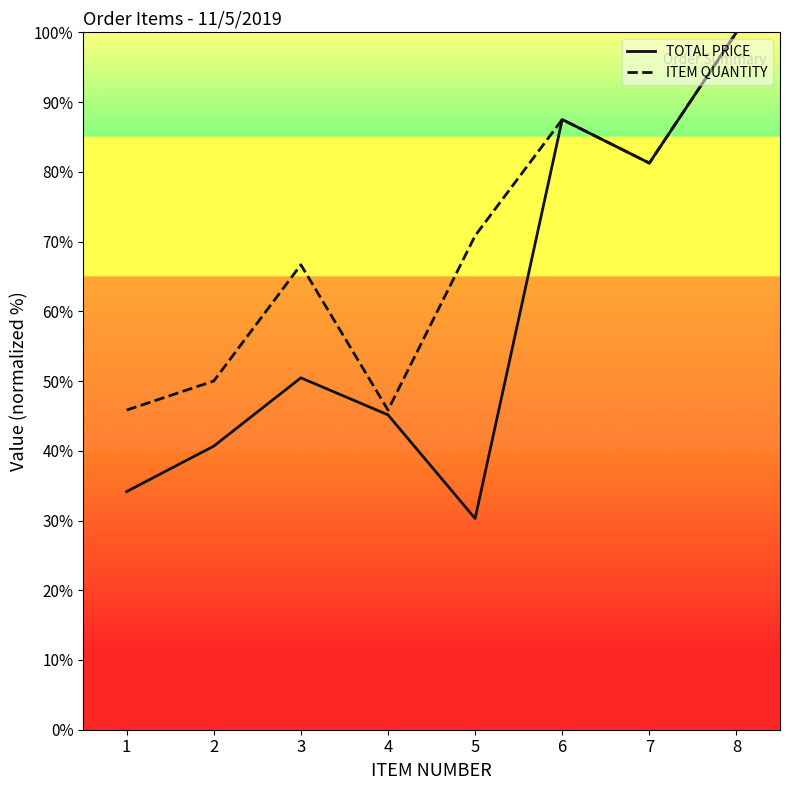

True or false: ITEM QUANTITY has more than 0 interior local peaks.

True